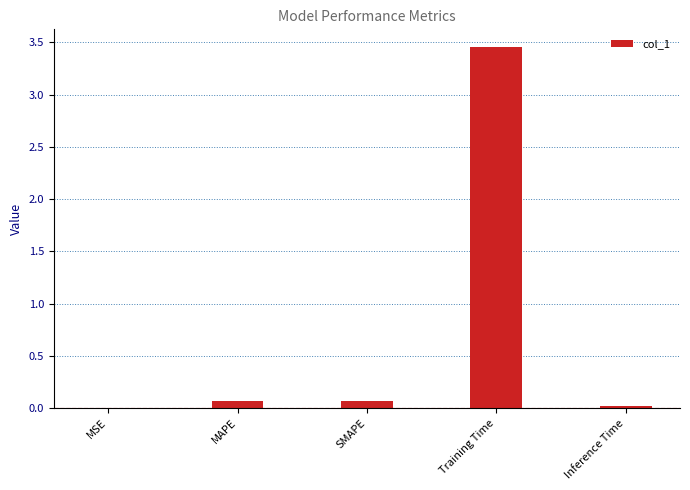

Are the bars grouped side by side (vs. stacked)?

No